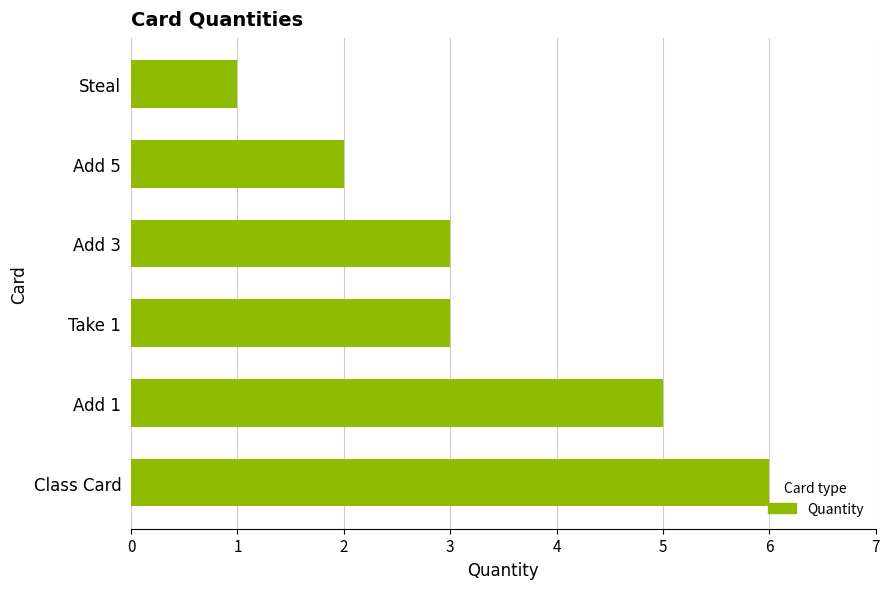

What is the difference between the second highest and minimum values?

4